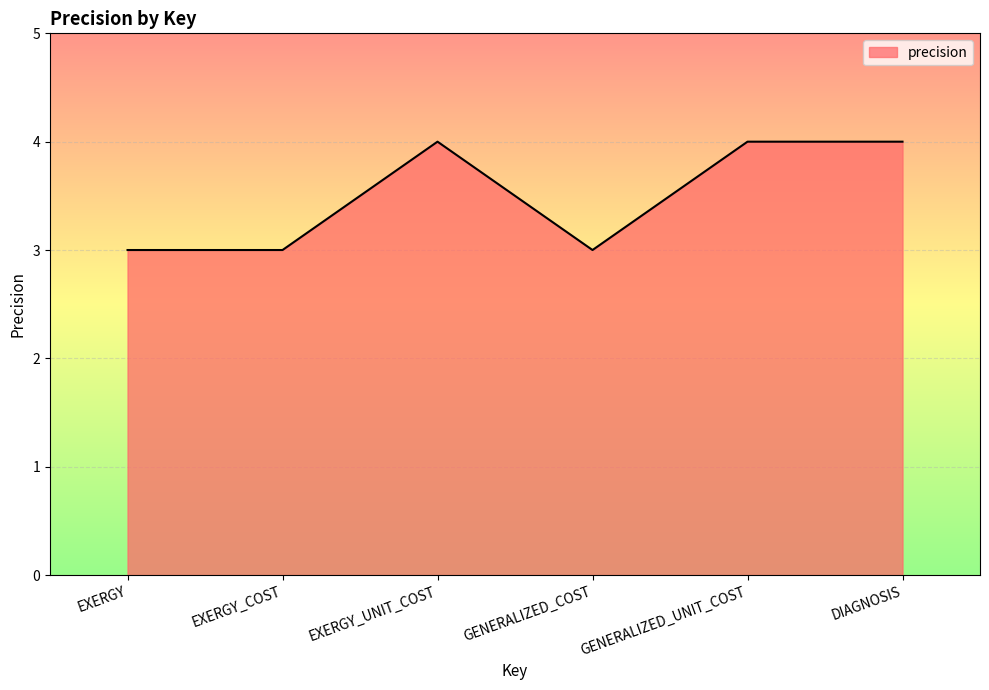

What is the greatest value displayed?

4